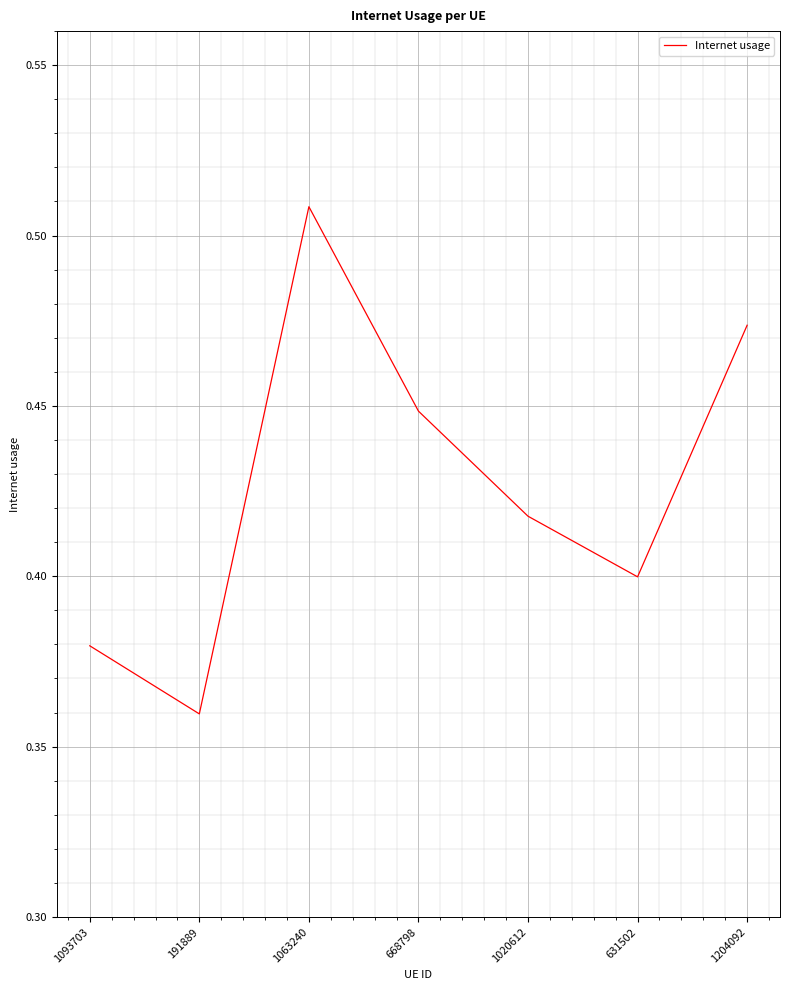

What is the difference between the values at 1204092 and 1093703?

0.1